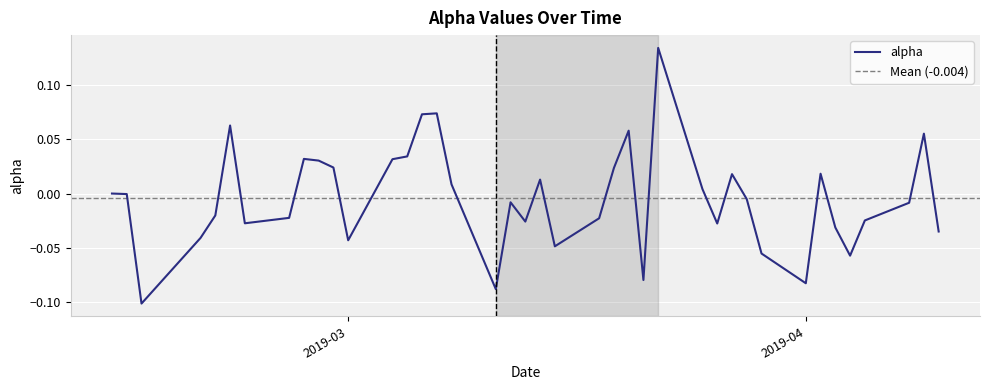

How many points are lower than both their immediate neighbors (excluding endpoints)?

10